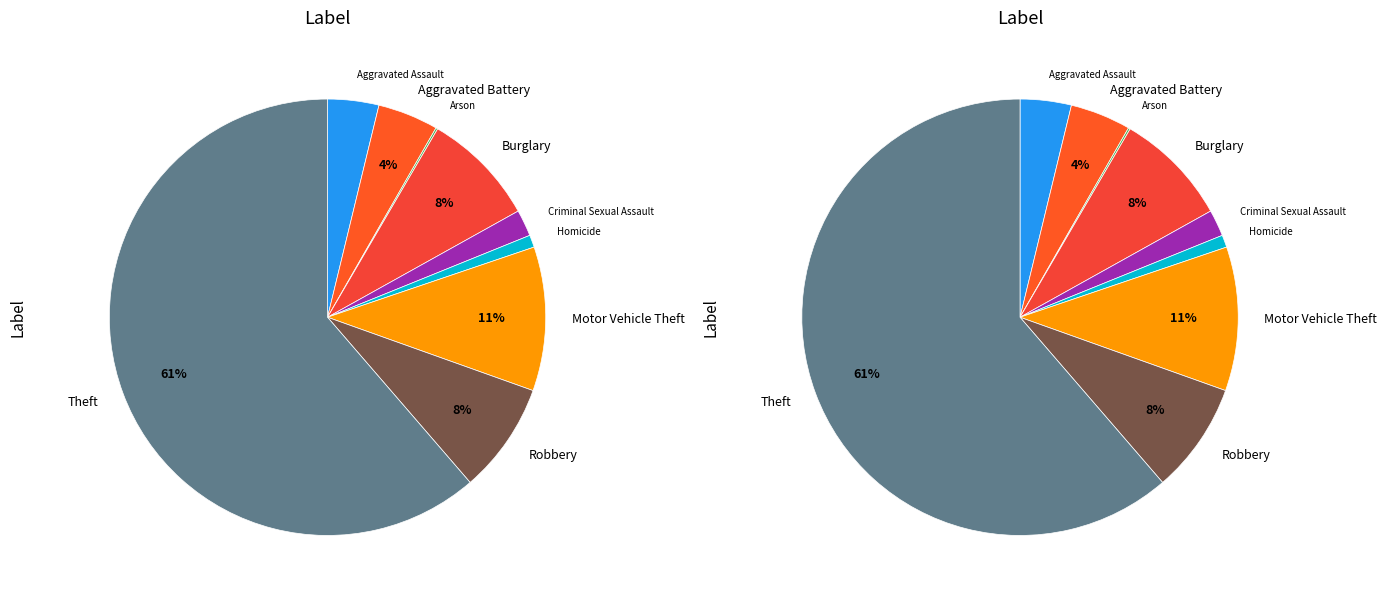

How many segments does this pie chart have?

9